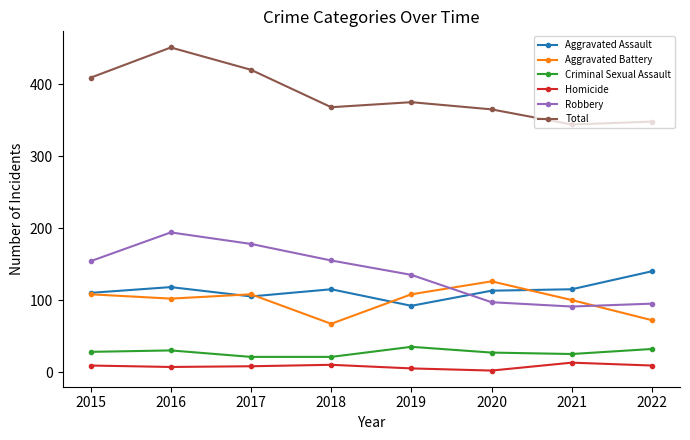

At which label does Aggravated Battery reach its peak?

2020